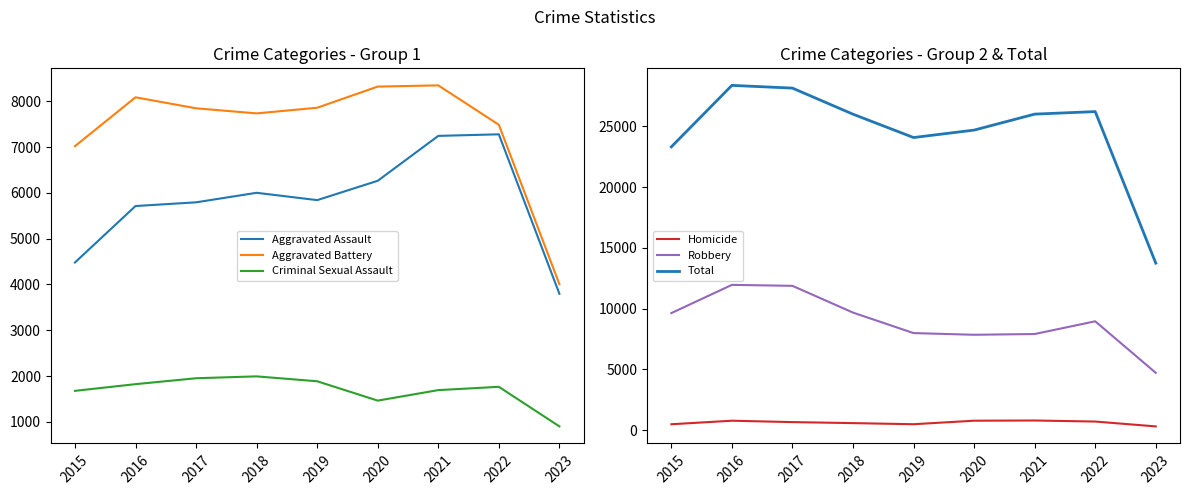

Which has a higher value, 2016 or 2019?

2019